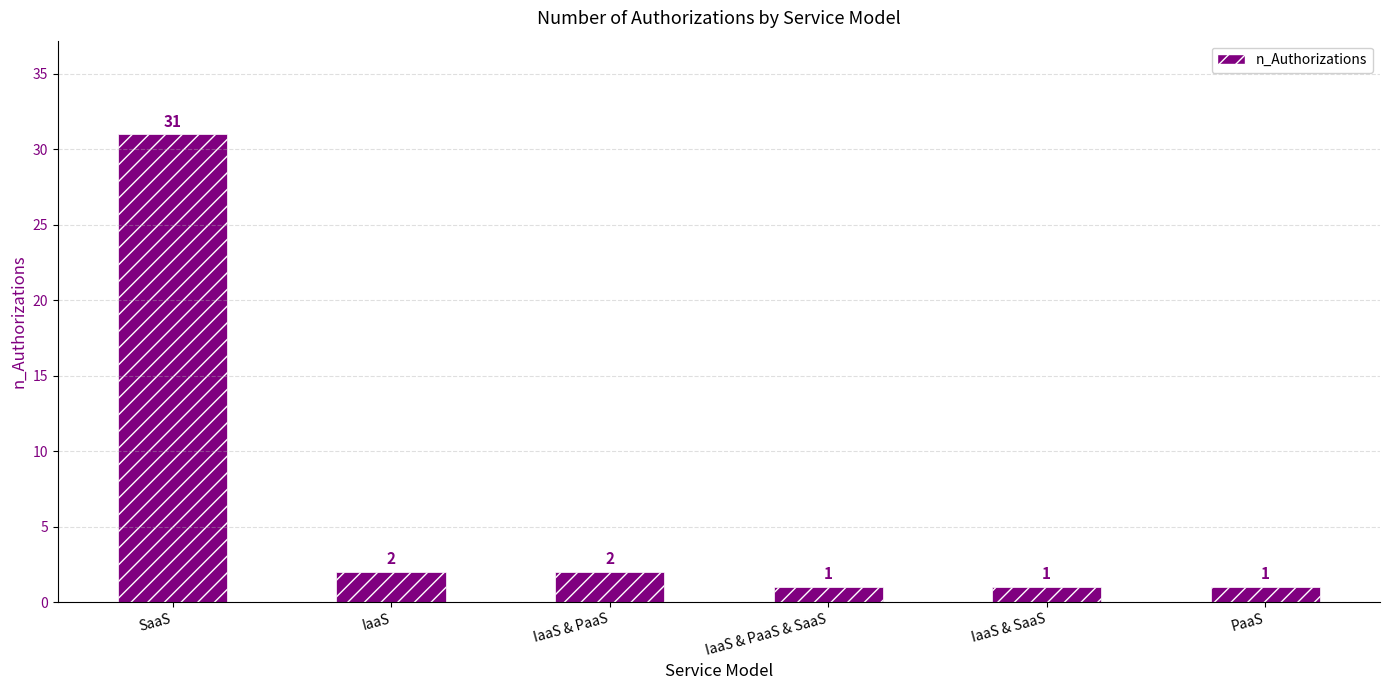

What is the value of the 4th bar from the left?

1